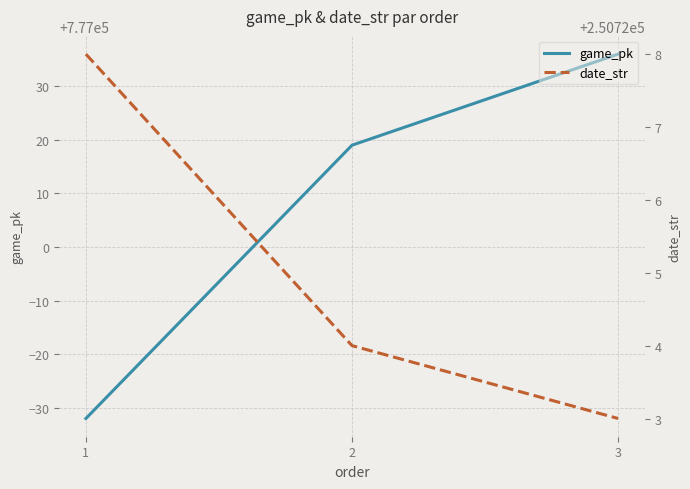

What is the difference between the maximum and minimum values in the game_pk series?

68